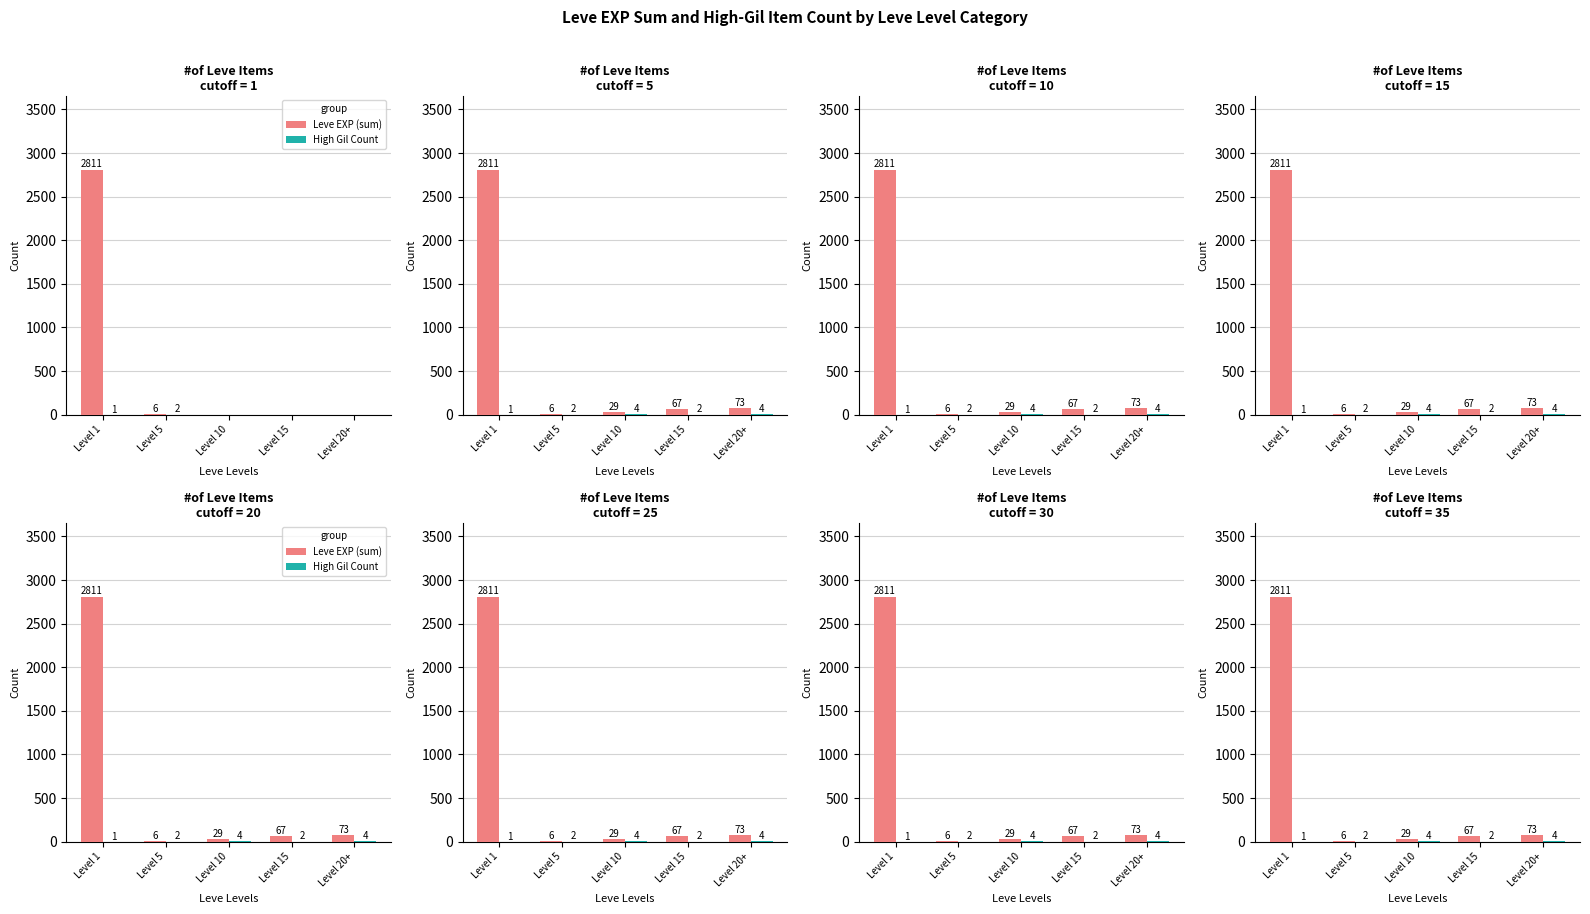

How many categories are shown in the chart?

5